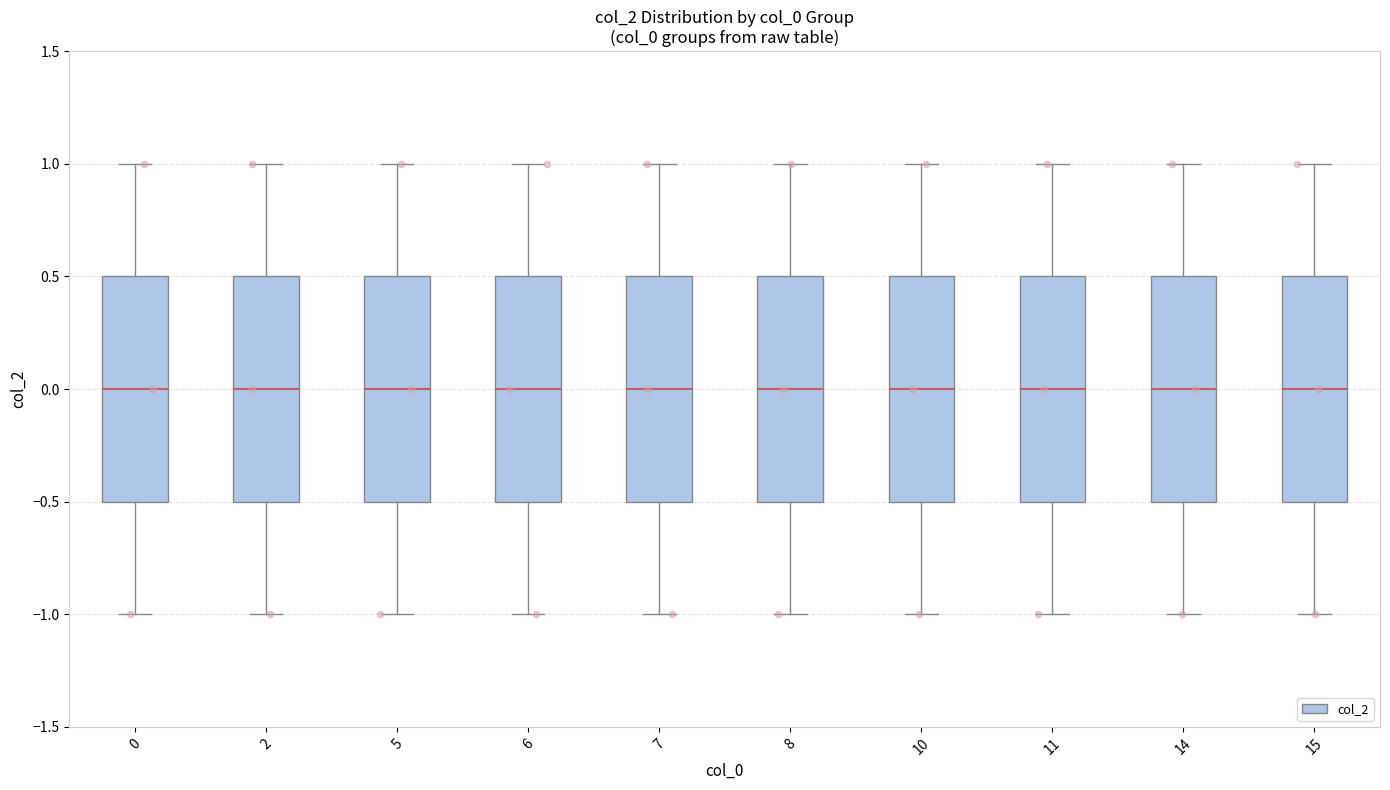

Reading left to right, read every box against the y-axis: the position of its median line, the range the box covers, and the ends of its whiskers. The values are not printed on the chart, so give them approximately, as read against the axis.

0: median 0.0, box -0.5 to 0.5, whiskers -1.0 to 1.0
2: median 0.0, box -0.5 to 0.5, whiskers -1.0 to 1.0
5: median 0.0, box -0.5 to 0.5, whiskers -1.0 to 1.0
6: median 0.0, box -0.5 to 0.5, whiskers -1.0 to 1.0
7: median 0.0, box -0.5 to 0.5, whiskers -1.0 to 1.0
8: median 0.0, box -0.5 to 0.5, whiskers -1.0 to 1.0
10: median 0.0, box -0.5 to 0.5, whiskers -1.0 to 1.0
11: median 0.0, box -0.5 to 0.5, whiskers -1.0 to 1.0
14: median 0.0, box -0.5 to 0.5, whiskers -1.0 to 1.0
15: median 0.0, box -0.5 to 0.5, whiskers -1.0 to 1.0